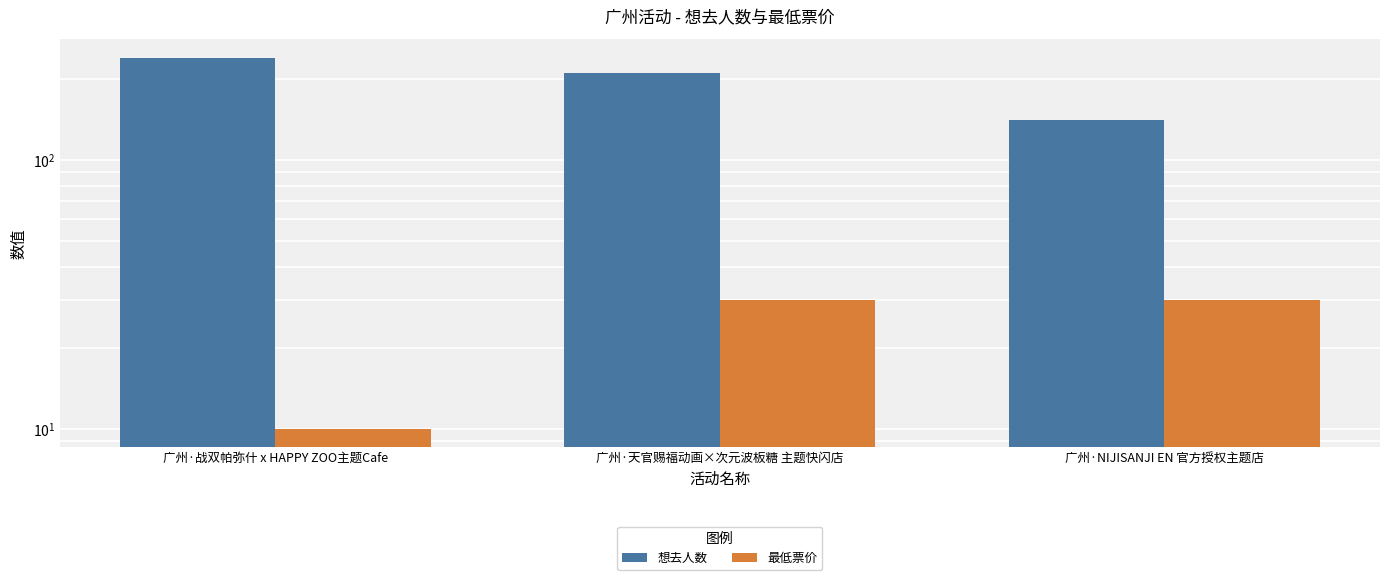

How many 最低票价 values are between 10 and 30?

3